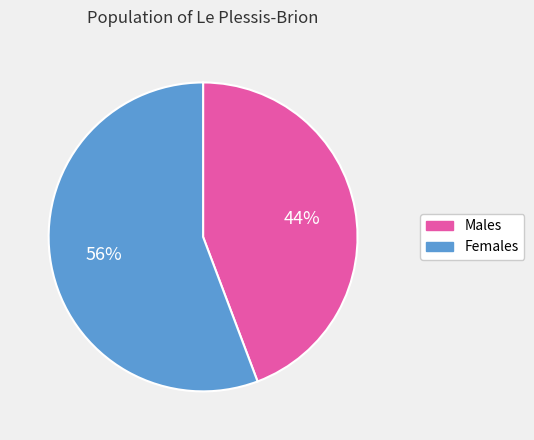

Combined, do Males and Females account for over 50%?

Yes